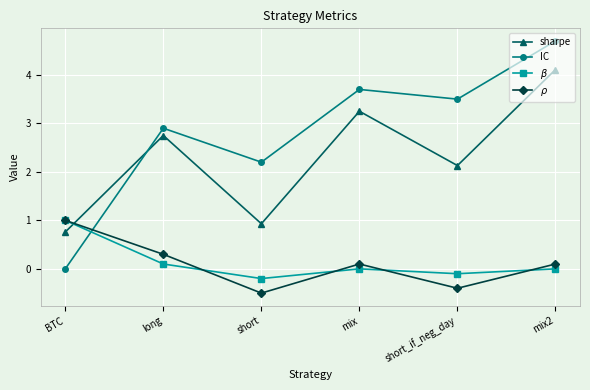

How many distinct data groups are displayed?

4